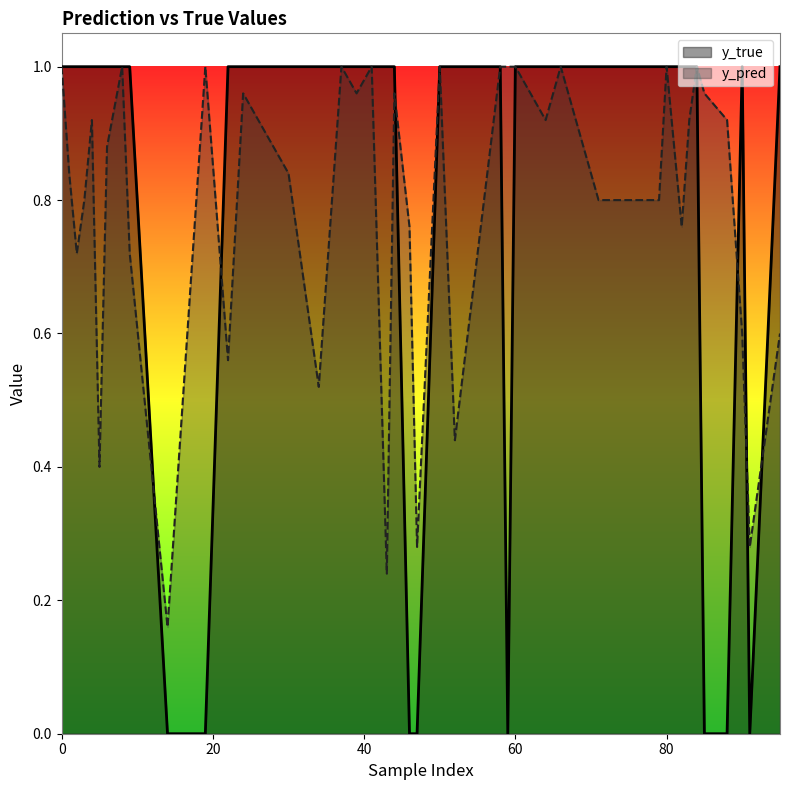

How many series are shown in this chart?

2